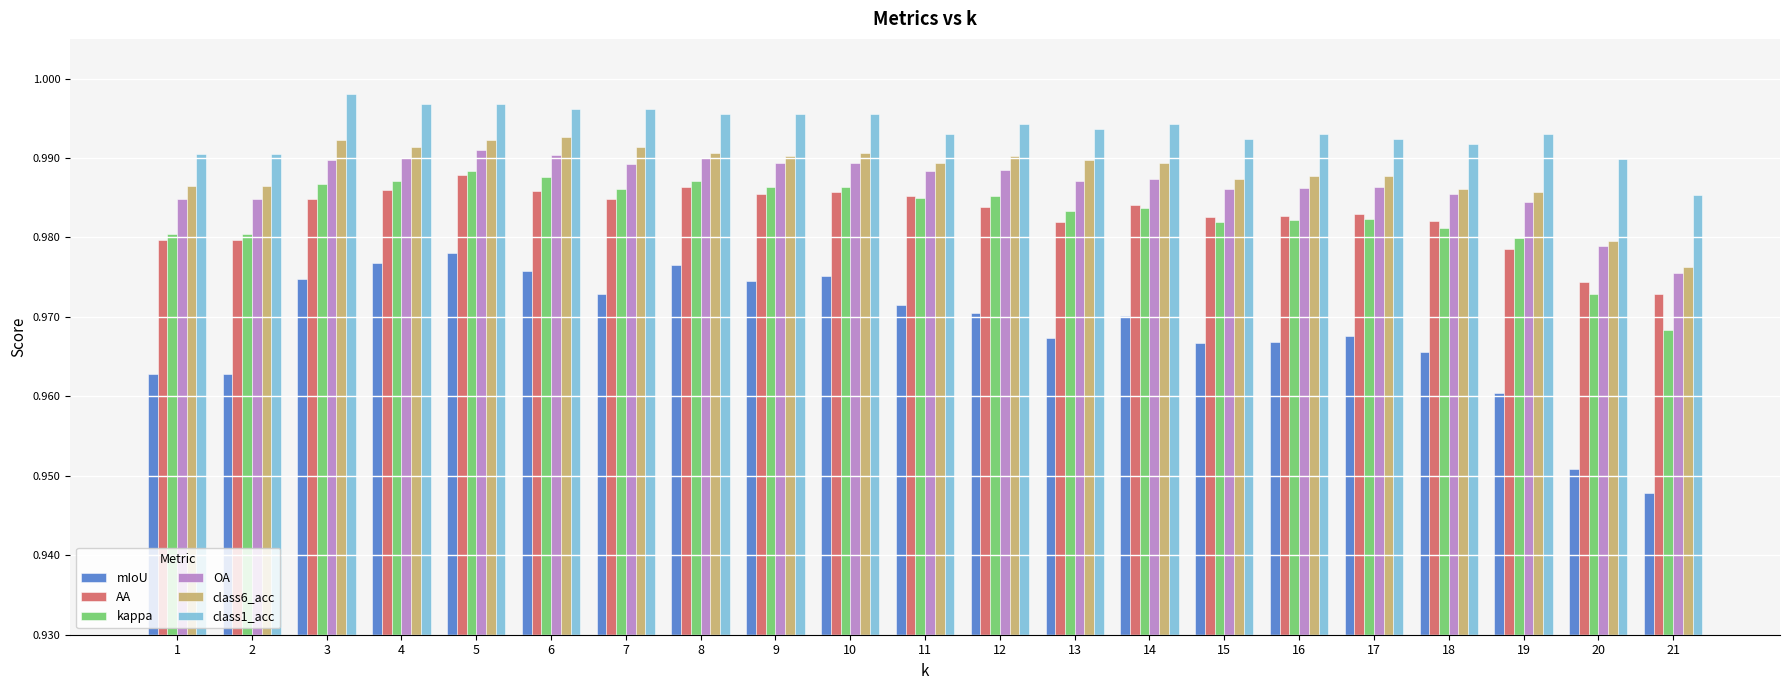

At how many categories does at least one series exceed 0?

21